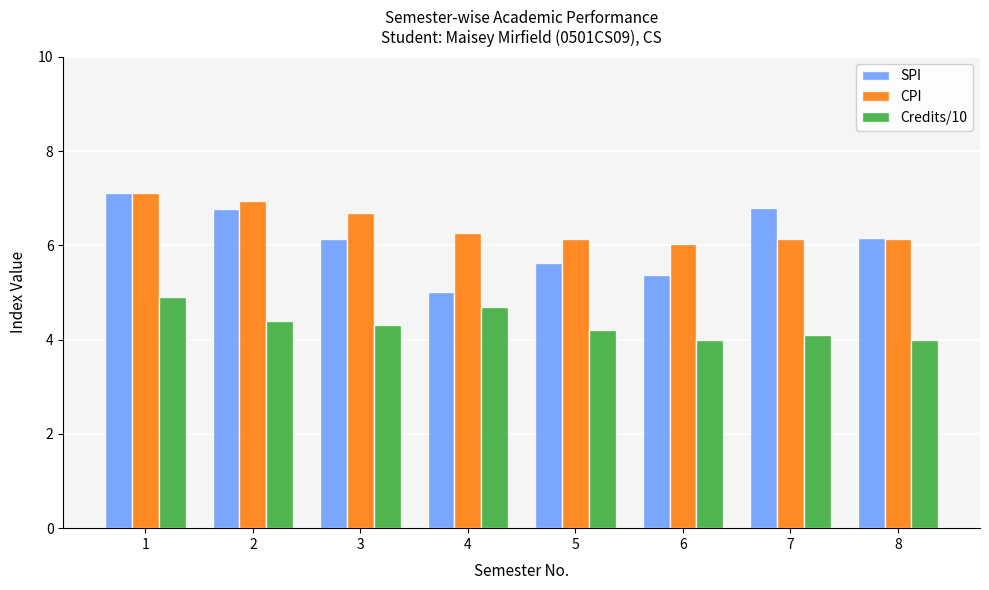

What is the total value across all series at 4?

16.0